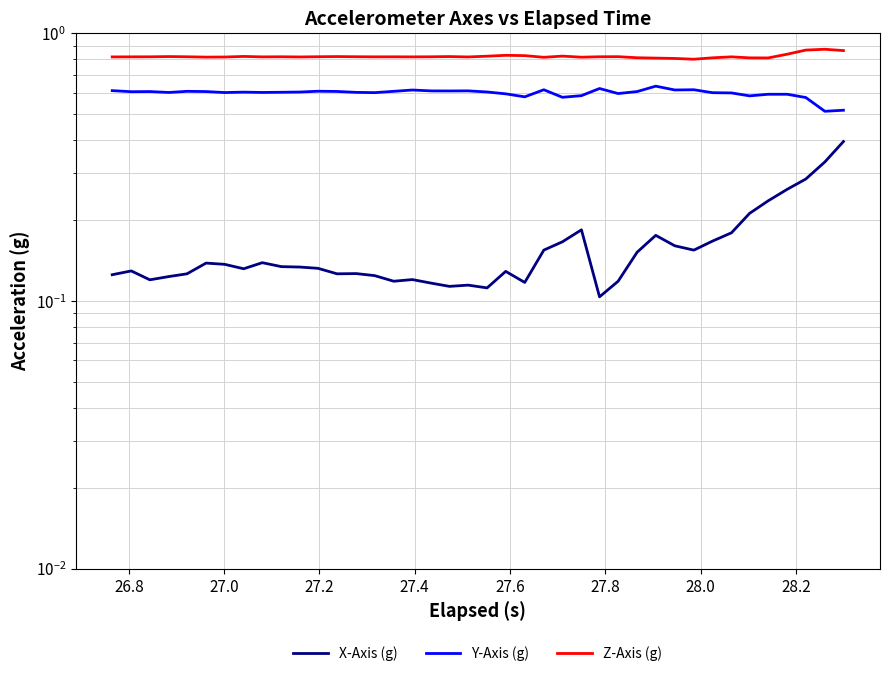

True or false: Y-Axis (g) and Z-Axis (g) intersect in this chart.

False